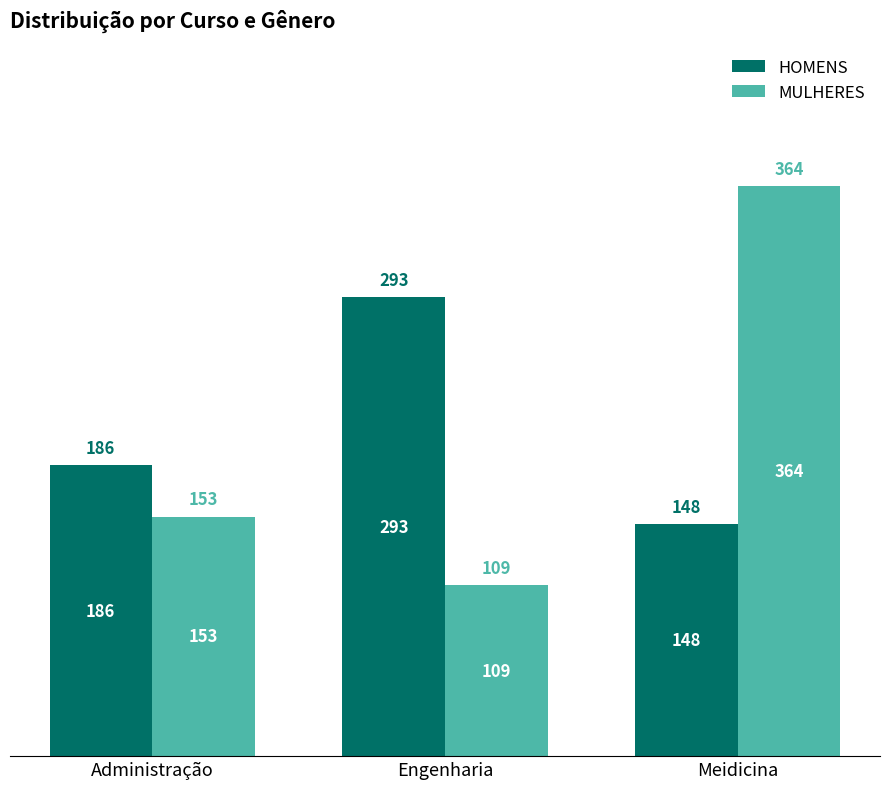

Is the value of MULHERES at Administração greater than the value of HOMENS at Engenharia?

No